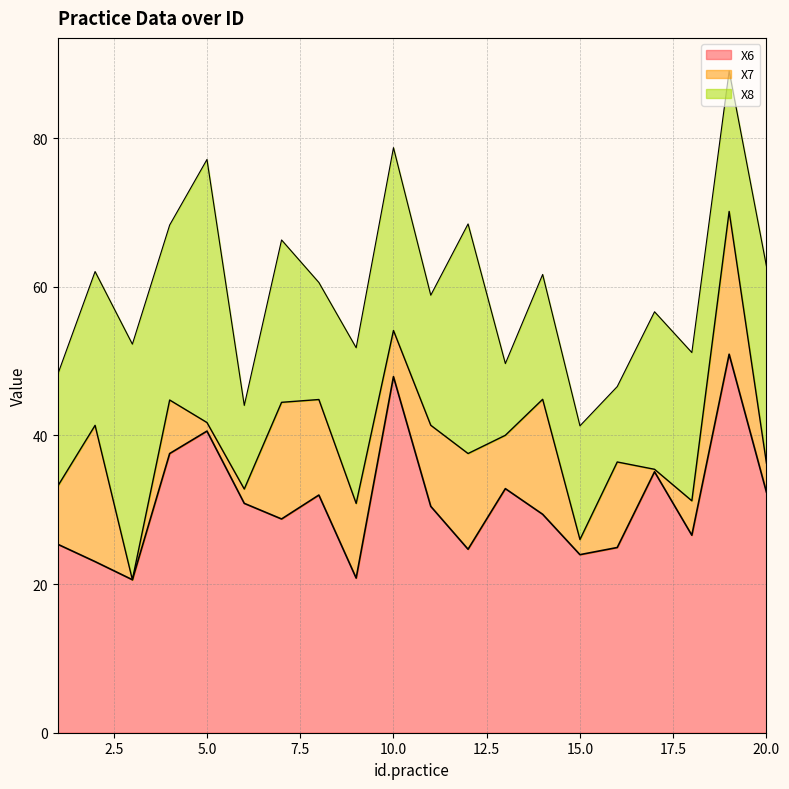

True or false: X7 and X6 cross at least once.

False